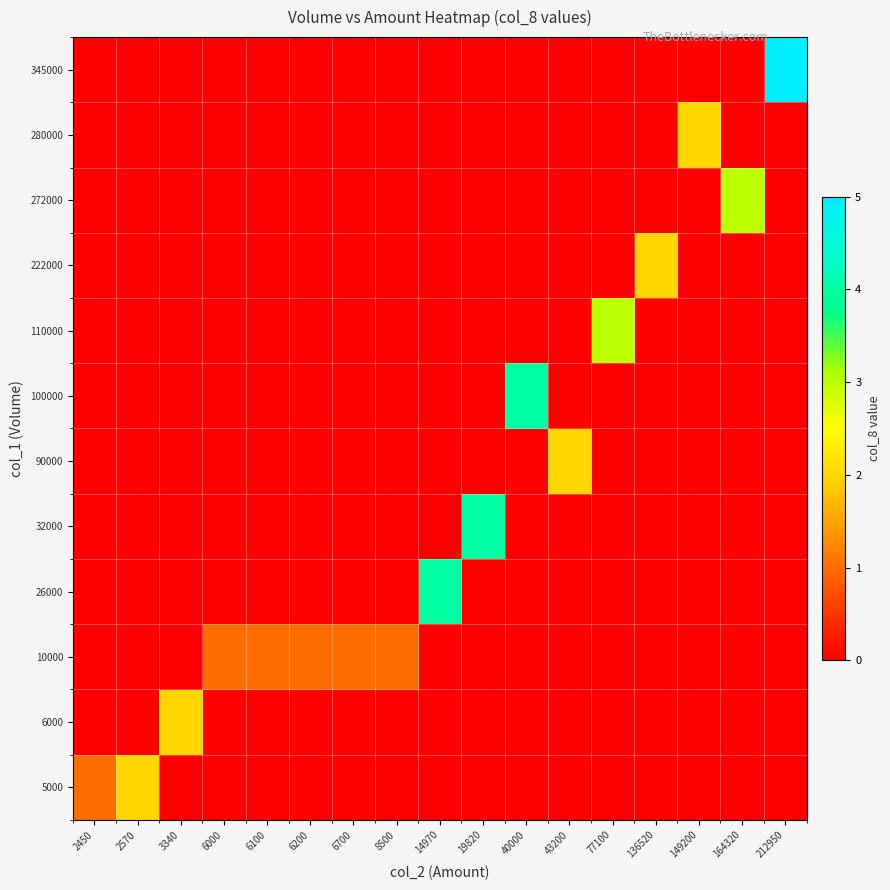

What is the spread (max minus min) of values at 6000?

1